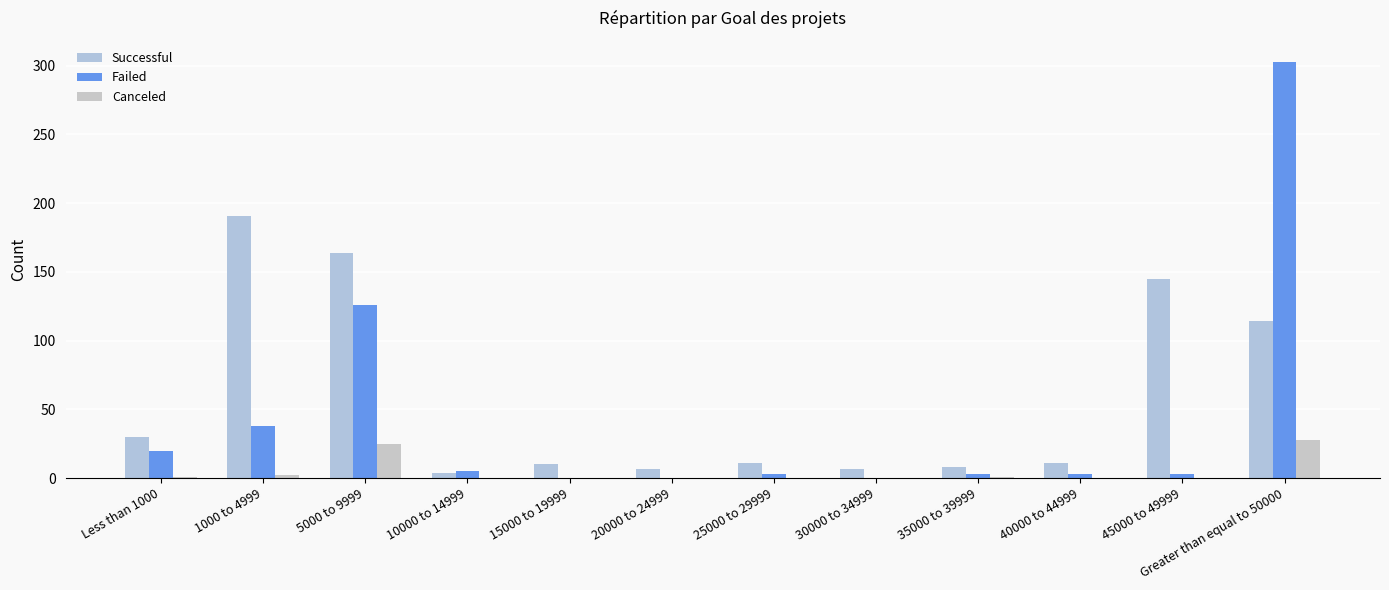

Reading left to right, what are all the values shown in this chart?

Successful: Less than 1000=30	1000 to 4999=191	5000 to 9999=164	10000 to 14999=4	15000 to 19999=10	20000 to 24999=7	25000 to 29999=11	30000 to 34999=7	35000 to 39999=8	40000 to 44999=11	45000 to 49999=145	Greater than equal to 50000=114
Failed: Less than 1000=20	1000 to 4999=38	5000 to 9999=126	10000 to 14999=5	15000 to 19999=0	20000 to 24999=0	25000 to 29999=3	30000 to 34999=0	35000 to 39999=3	40000 to 44999=3	45000 to 49999=3	Greater than equal to 50000=303
Canceled: Less than 1000=1	1000 to 4999=2	5000 to 9999=25	10000 to 14999=0	15000 to 19999=0	20000 to 24999=0	25000 to 29999=0	30000 to 34999=0	35000 to 39999=1	40000 to 44999=0	45000 to 49999=0	Greater than equal to 50000=28